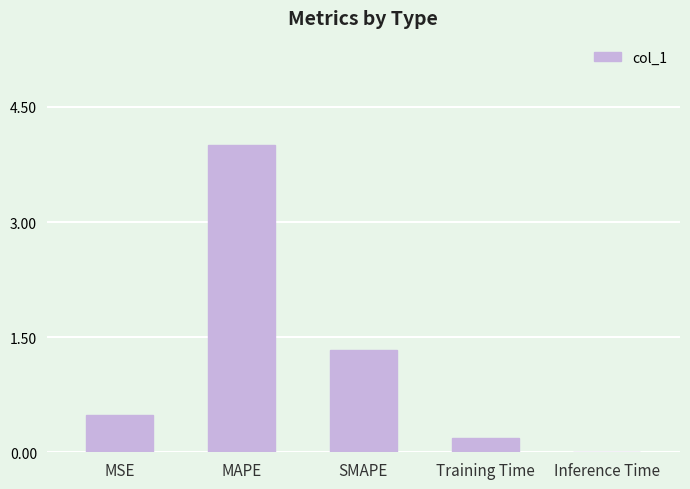

What is the sum of all values?

6.0